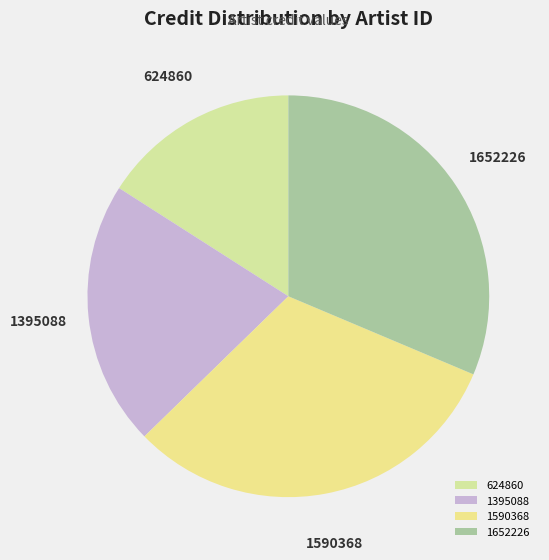

Which has a higher value, 1395088 or 624860?

1395088